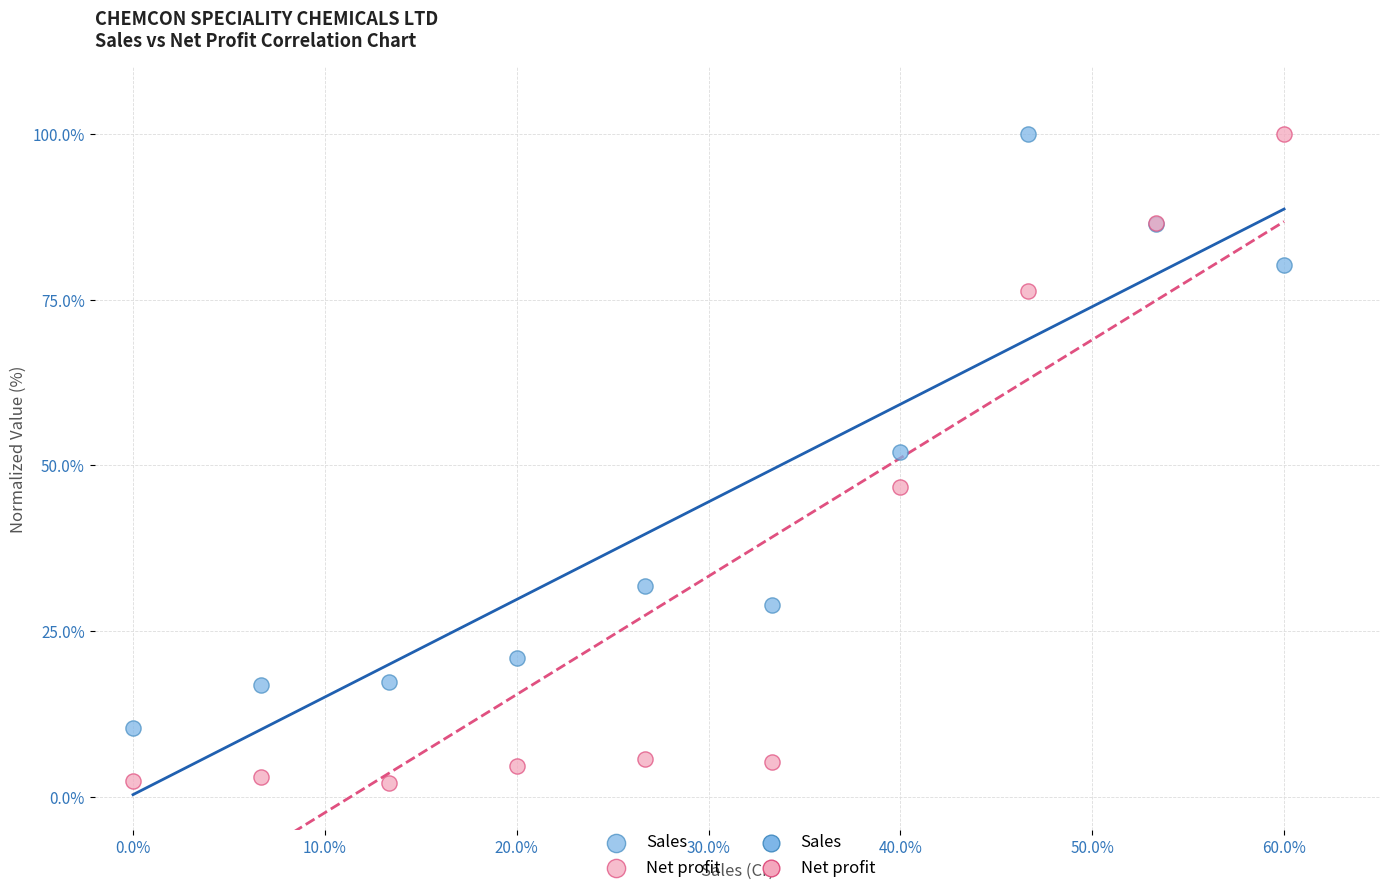

Which series contains the lowest Y value?

Net profit